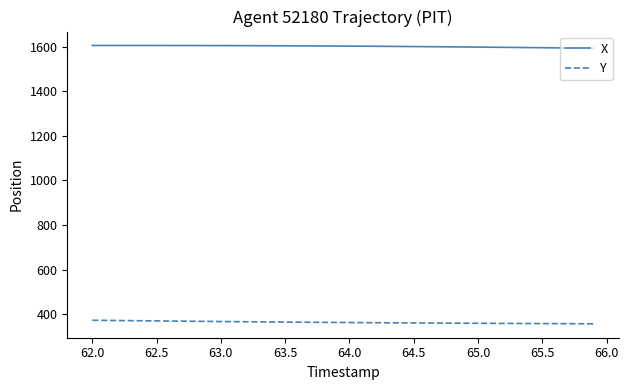

True or false: Y and X cross at least once.

False